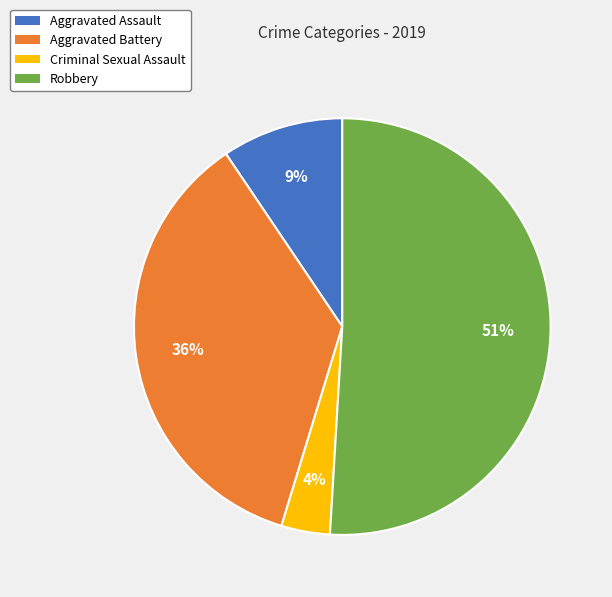

To the nearest percent, what is the difference between the Criminal Sexual Assault and Aggravated Battery slice percentages?

32%